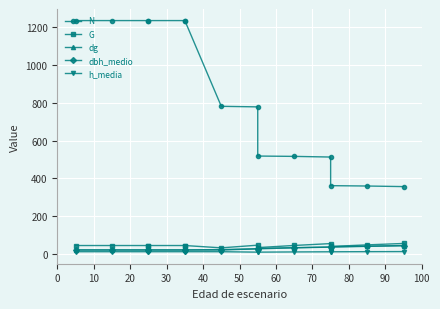

Which series has the widest spread of values?

N